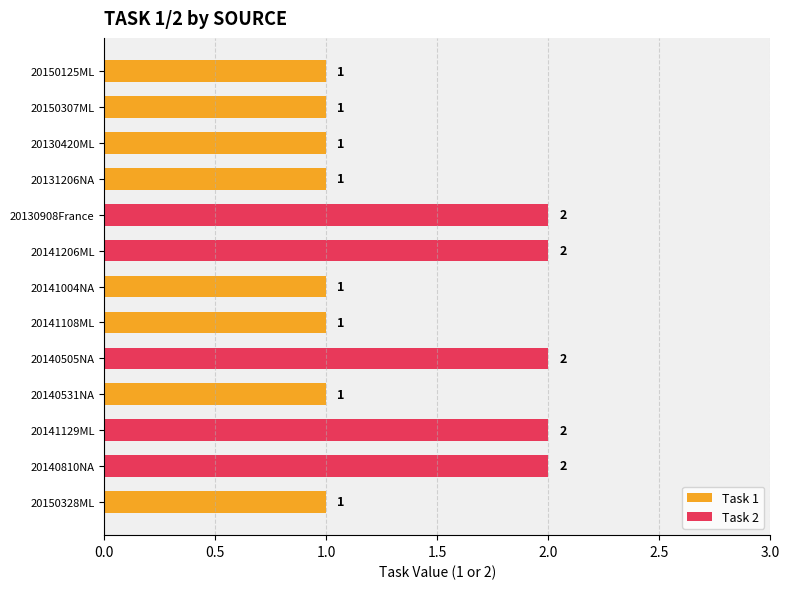

What is the value of the 4th bar from the top?

1